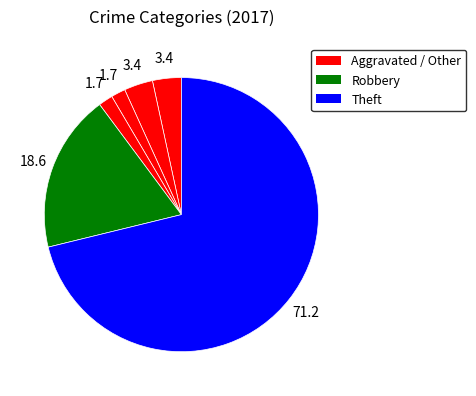

Which slice is the largest?

Theft